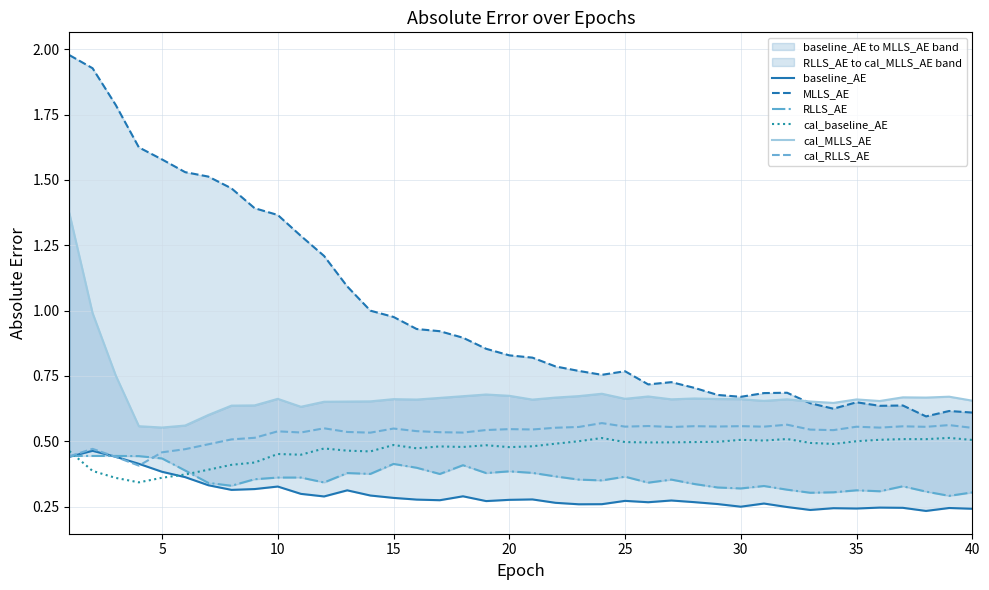

The value of cal_baseline_AE at 40 is 0.5. True or false?

True